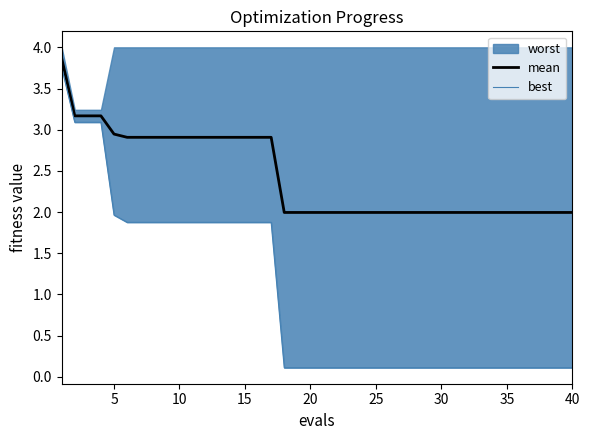

What is the maximum value for mean?

3.9